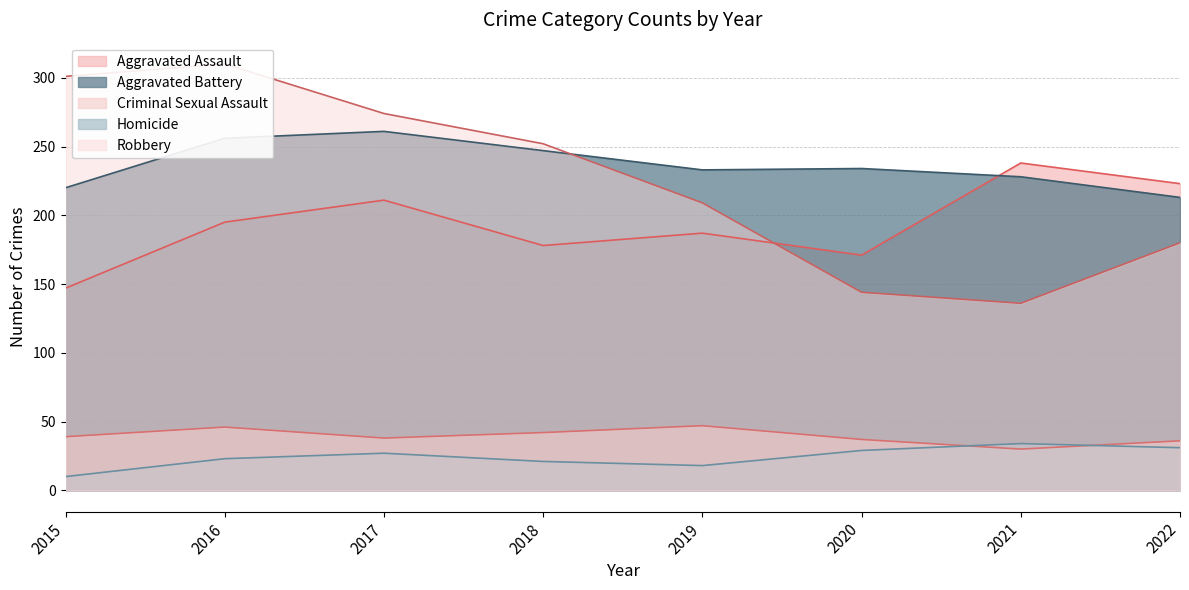

What is the total value across all series at 2017?

811